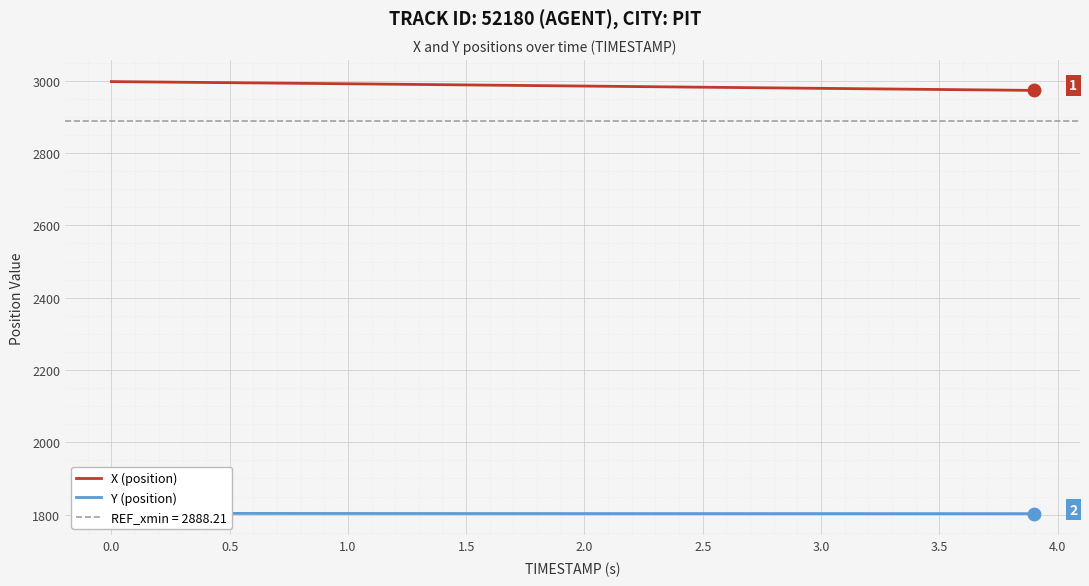

How many lines are shown in the chart?

2